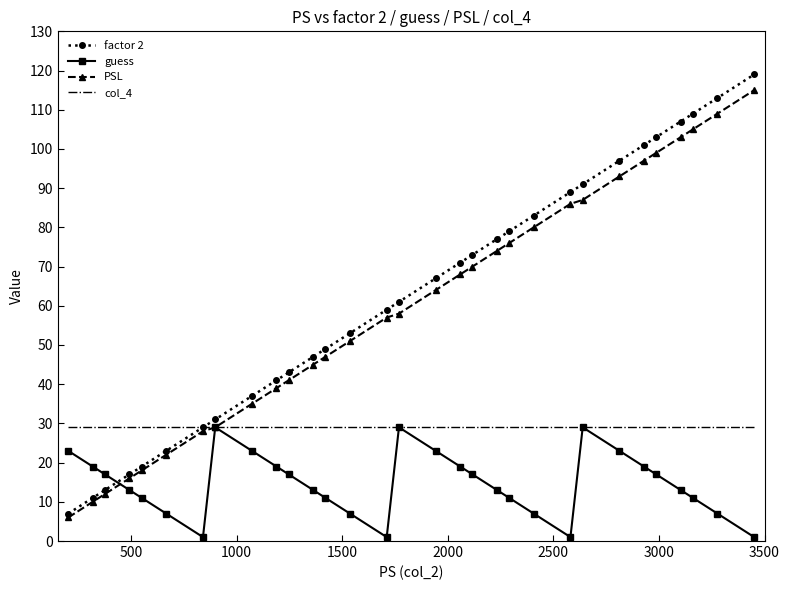

What is the lowest value of the col_4 series?

29